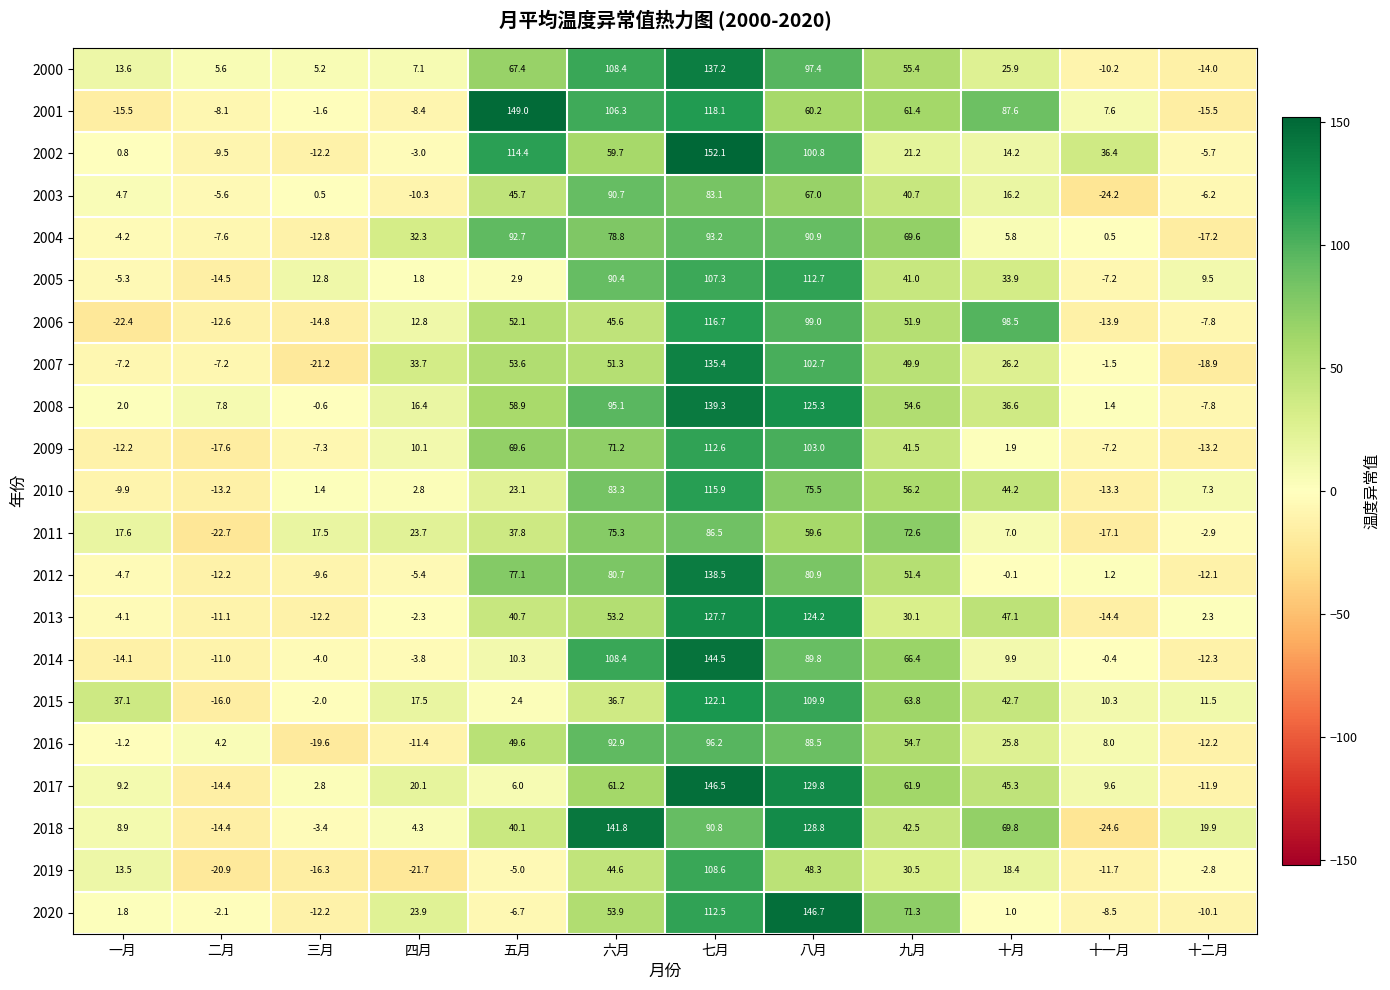

At how many categories does at least one series exceed 22?

9